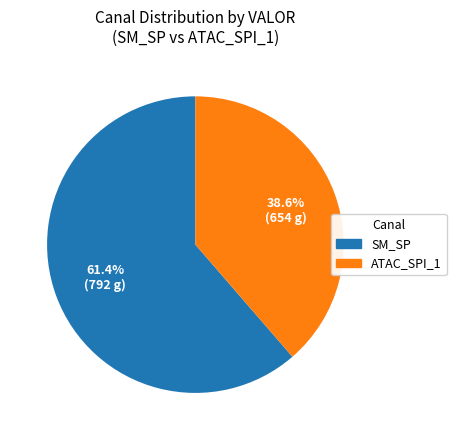

What is the smallest slice in the pie chart?

ATAC_SPI_1